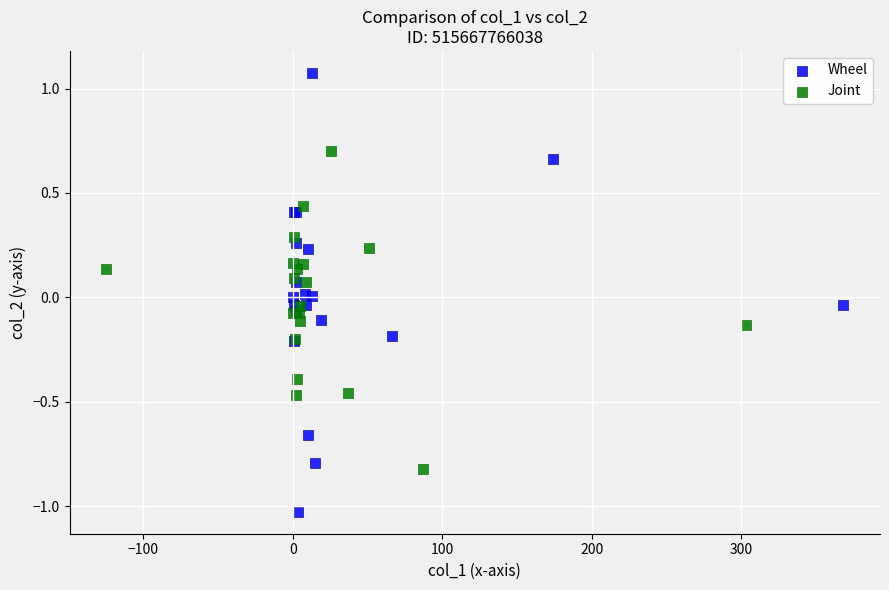

What are all the series names shown in the legend?

Wheel, Joint